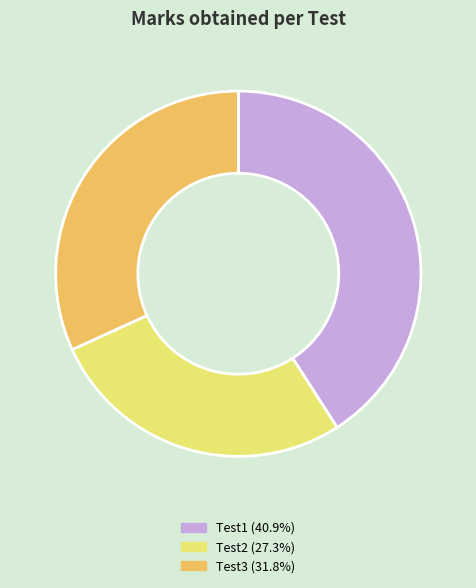

Count the number of slices in the pie.

3